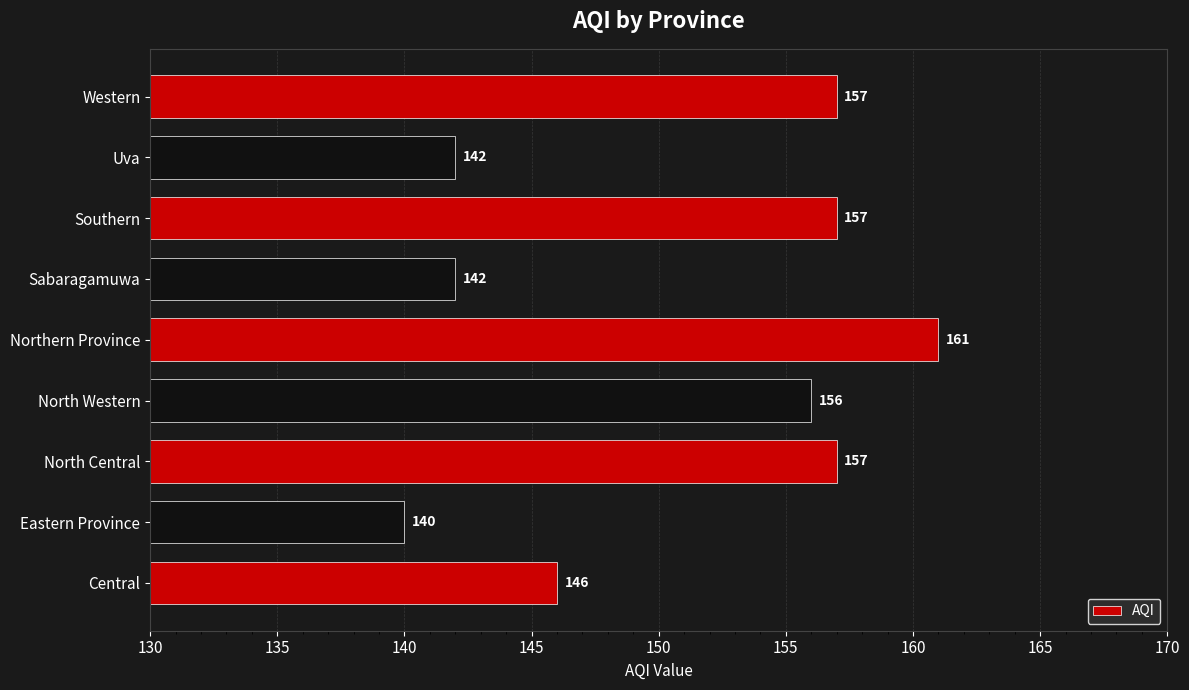

Is it true that the value at Sabaragamuwa is 142?

True